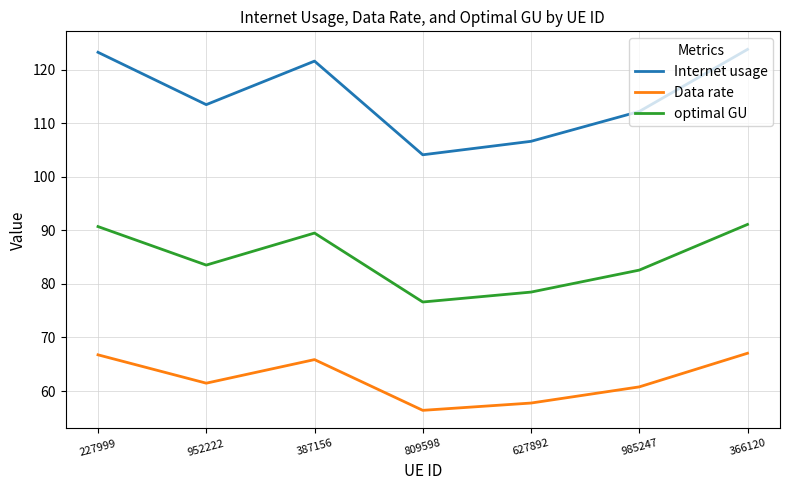

Which series has the largest total across all categories?

Internet usage